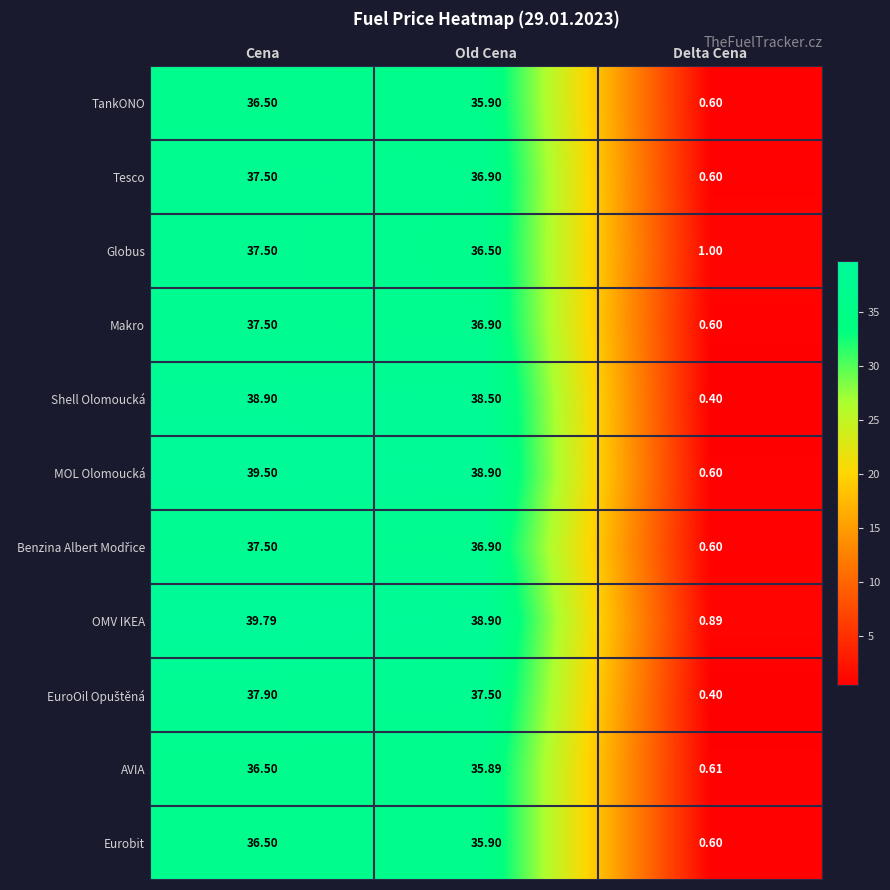

How many categories are shown in the chart?

3